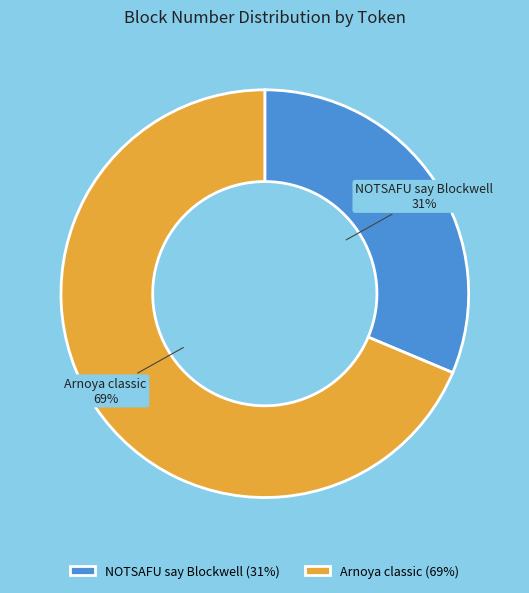

How many slices are in this pie chart?

2